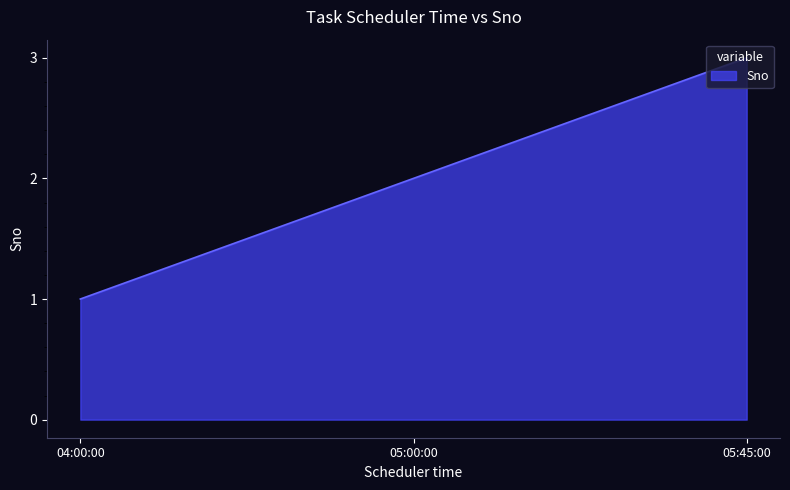

At which category does the chart reach its minimum across all series?

04:00:00